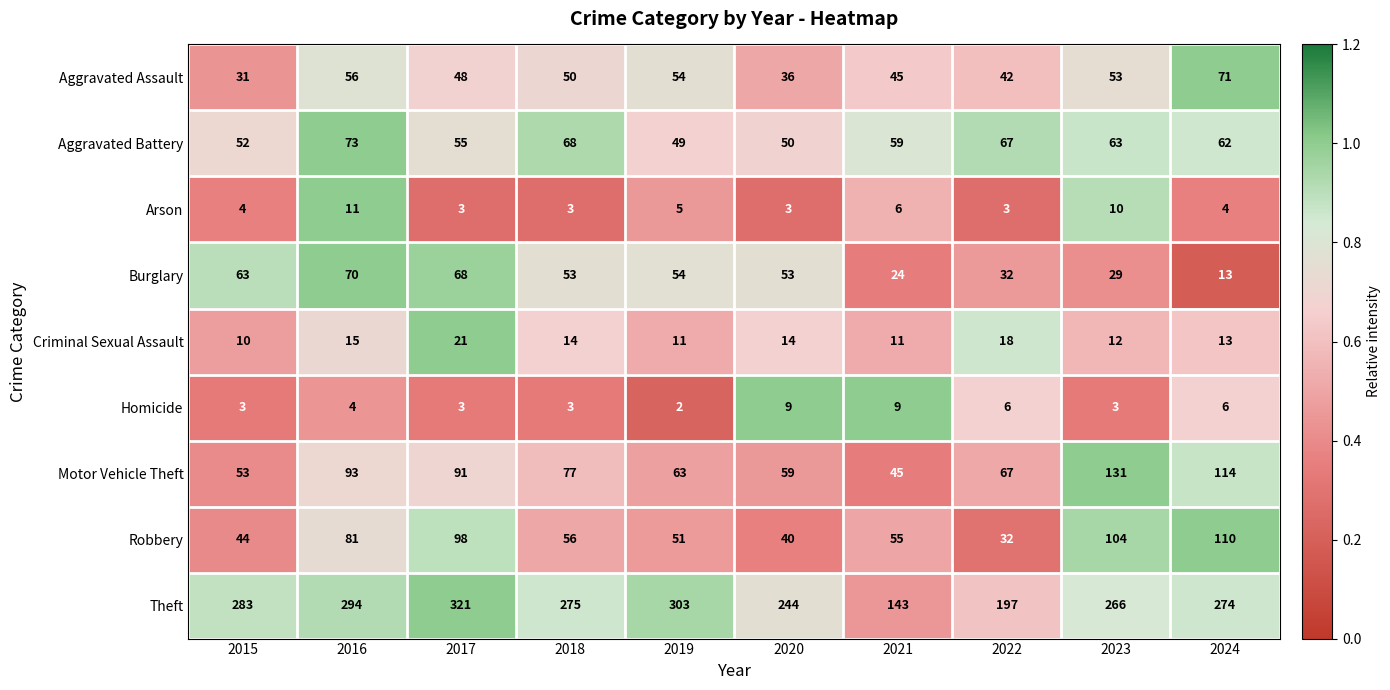

Where does the Motor Vehicle Theft series first go above 77?

2016